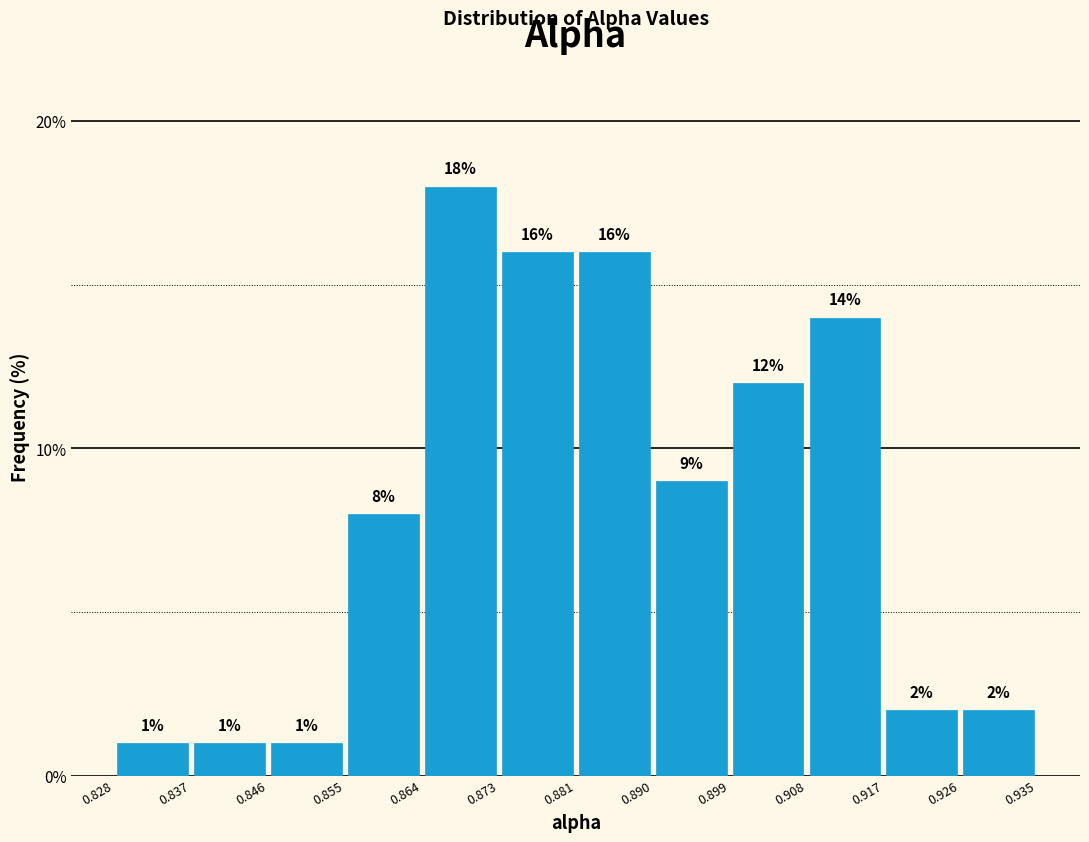

Reading left to right, list every bar in this chart as the range it spans on the x-axis followed by its height.

0.828 to 0.837: 1
0.837 to 0.846: 1
0.846 to 0.855: 1
0.855 to 0.864: 8
0.864 to 0.873: 18
0.873 to 0.881: 16
0.881 to 0.890: 16
0.890 to 0.899: 9
0.899 to 0.908: 12
0.908 to 0.917: 14
0.917 to 0.926: 2
0.926 to 0.935: 2